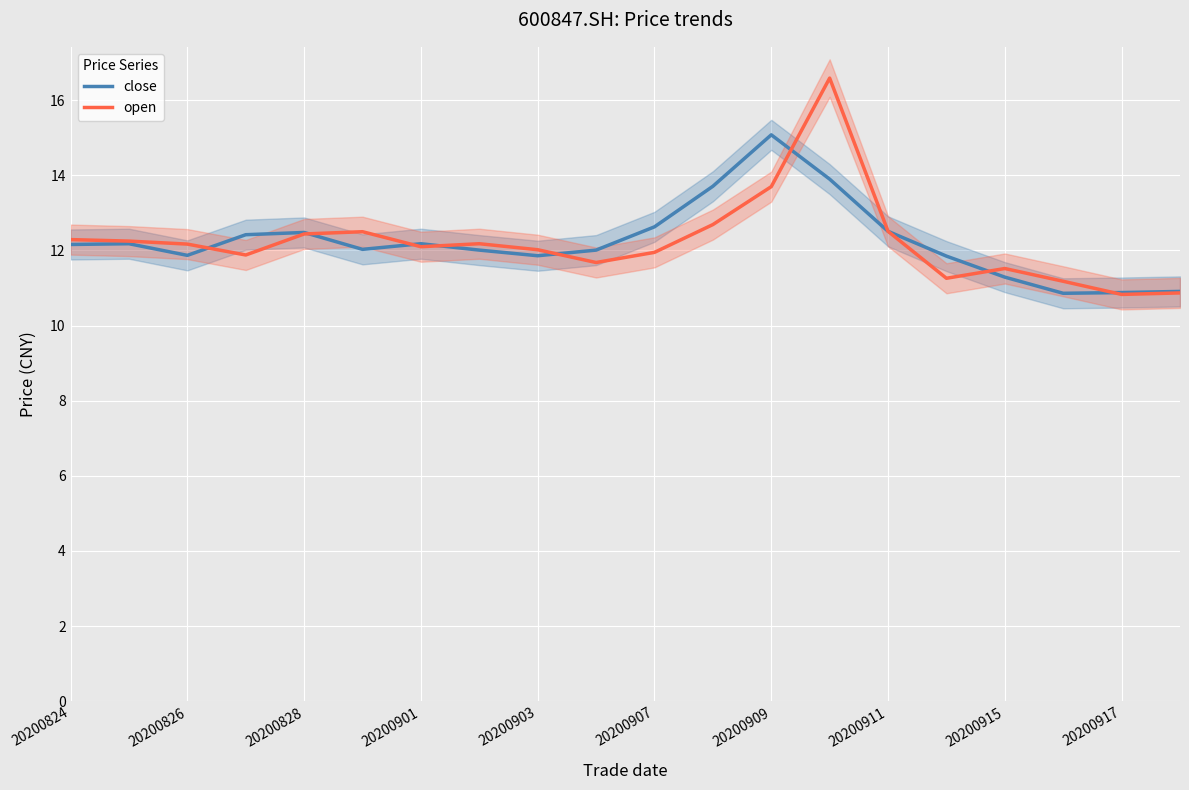

True or false: close has a value of 15.1 at 20200909.

True